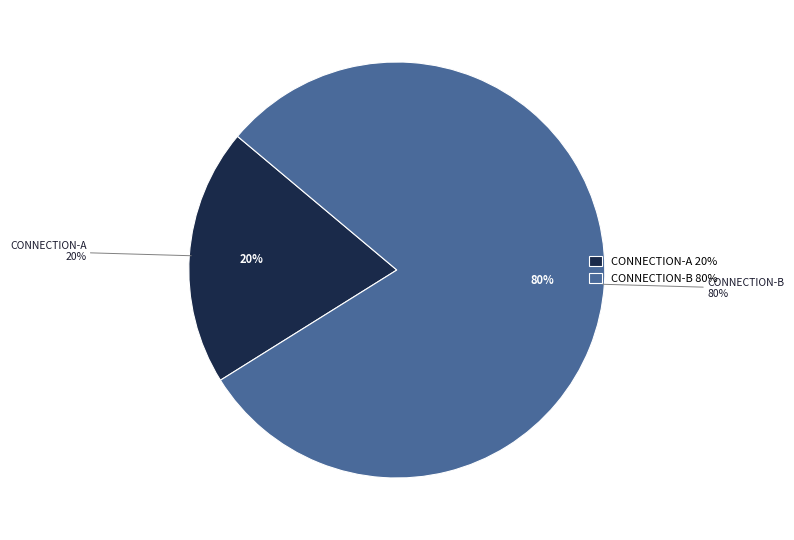

To the nearest percent, what is the difference between the largest and smallest slice percentages?

60%